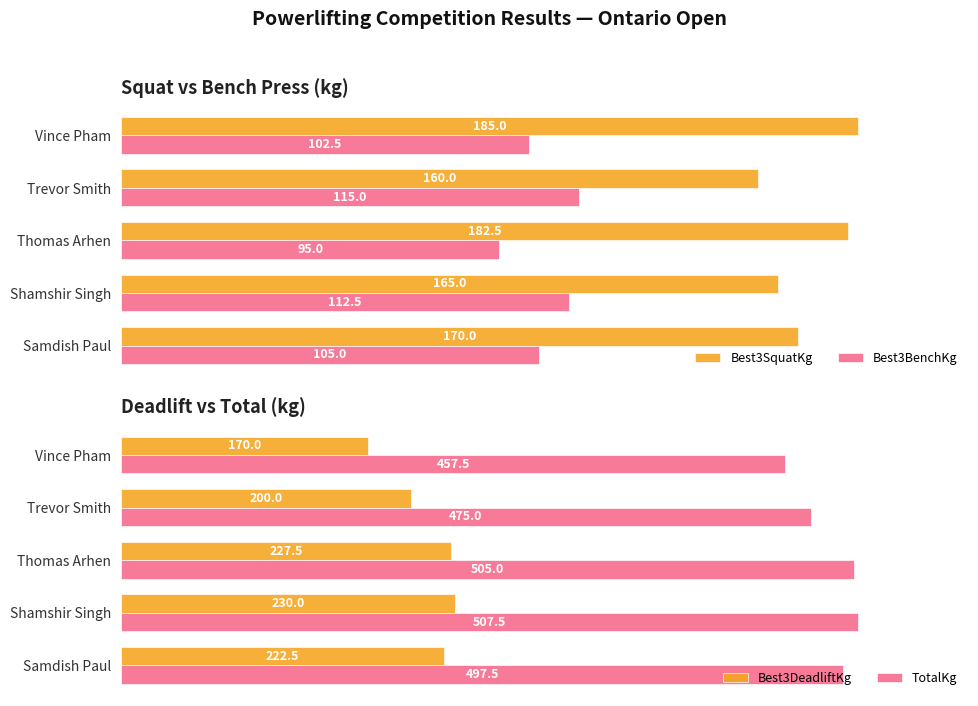

What is the average value of the Best3SquatKg series?

172.5